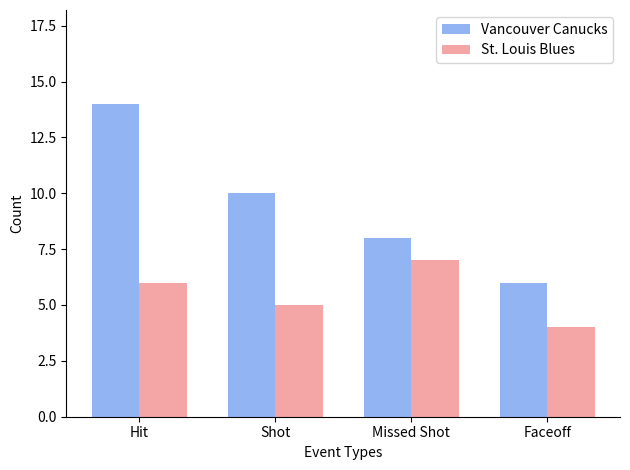

What is the sum of all Vancouver Canucks values?

38